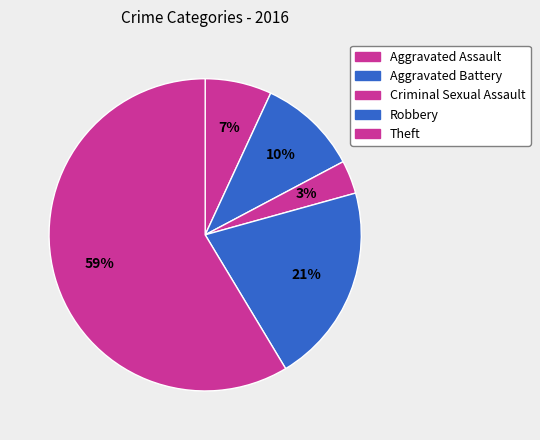

To the nearest percent, what portion does Robbery represent?

21%